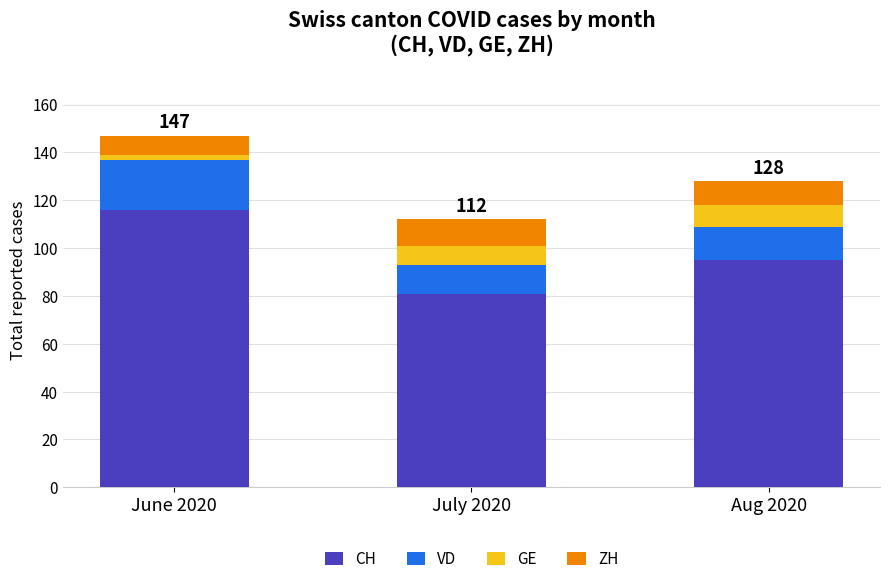

Reading right to left, transcribe the values for CH.

Aug 2020=95	July 2020=81	June 2020=116